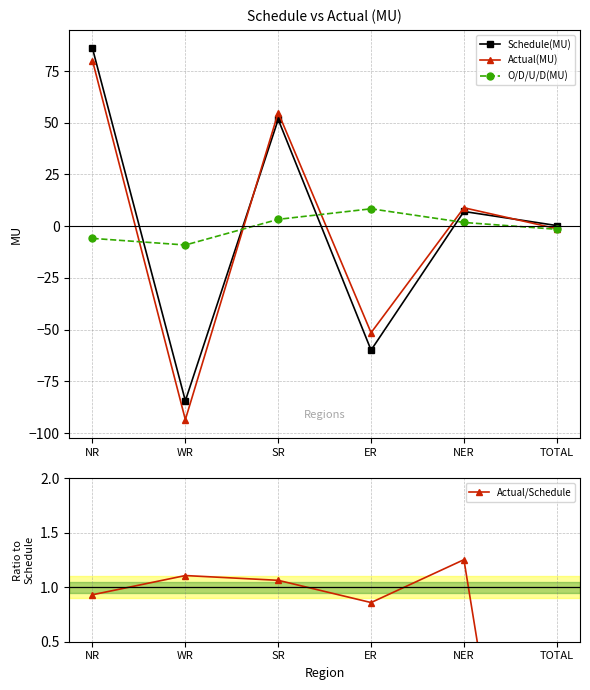

Which has a higher value, SR or NR?

NR